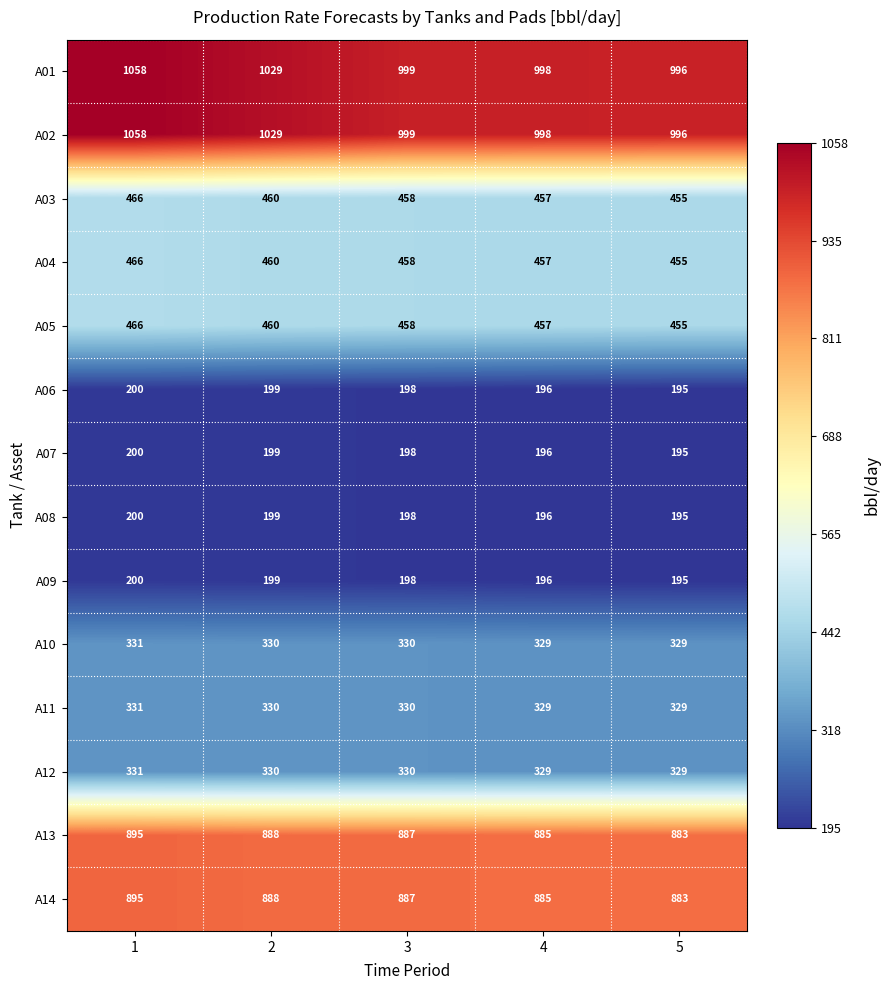

What is the difference between the highest and lowest values at 3?

801